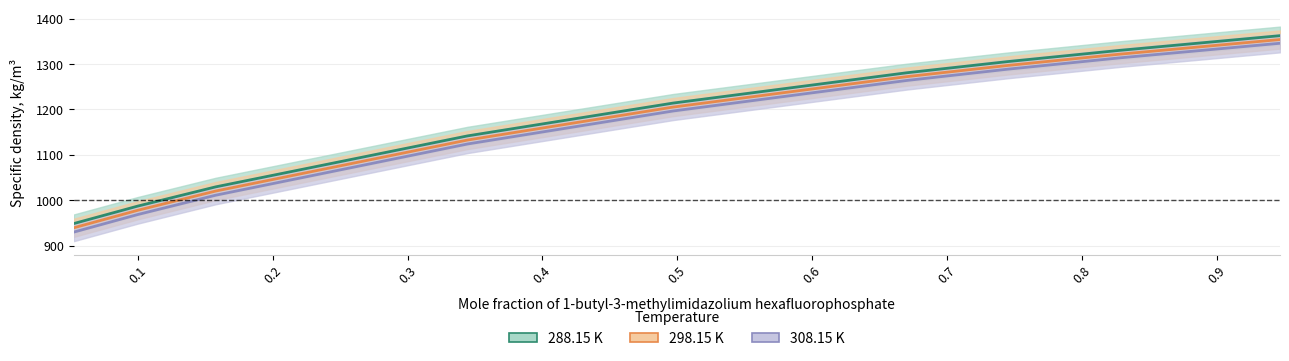

Reading left to right, what are all the values shown in this chart?

288.15 K: 948.9	987.3	1029.6	1141.8	1214.0	1280.7	1305.3	1330.0	1362.3
298.15 K: 939.6	978.1	1020.4	1132.7	1205.2	1272.2	1296.8	1321.6	1353.8
308.15 K: 930.1	968.8	1011.2	1124.0	1196.6	1263.8	1288.6	1313.5	1345.6